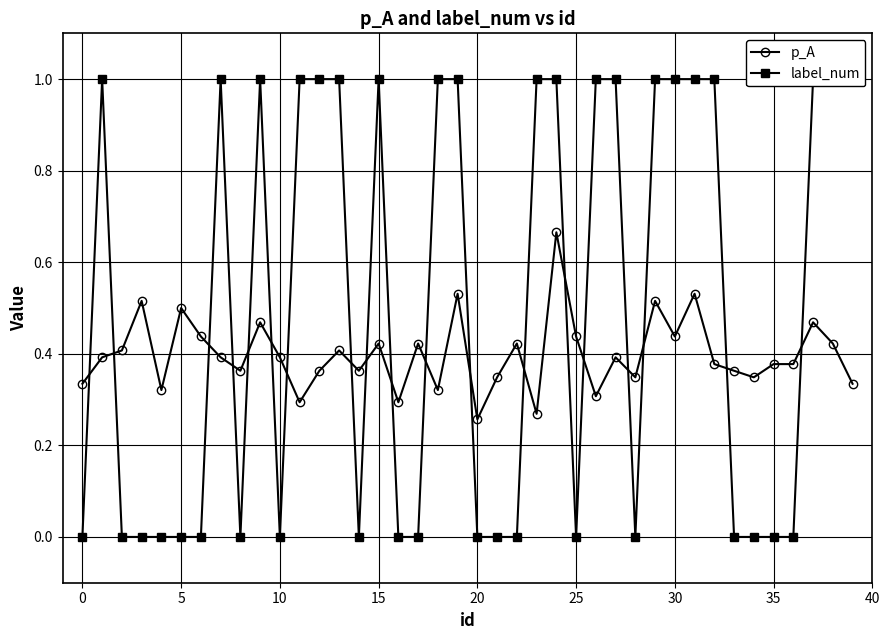

At which label does p_A reach its minimum?

20